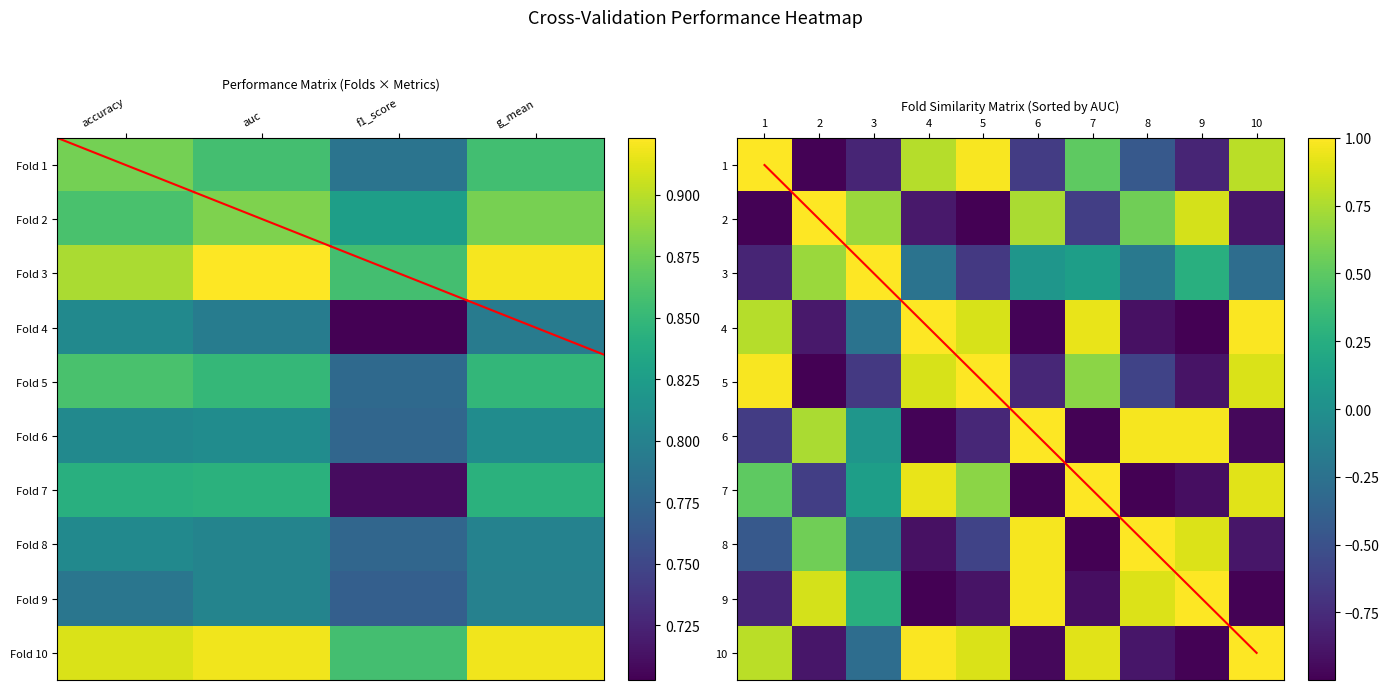

Which has a higher value, accuracy or g_mean?

accuracy